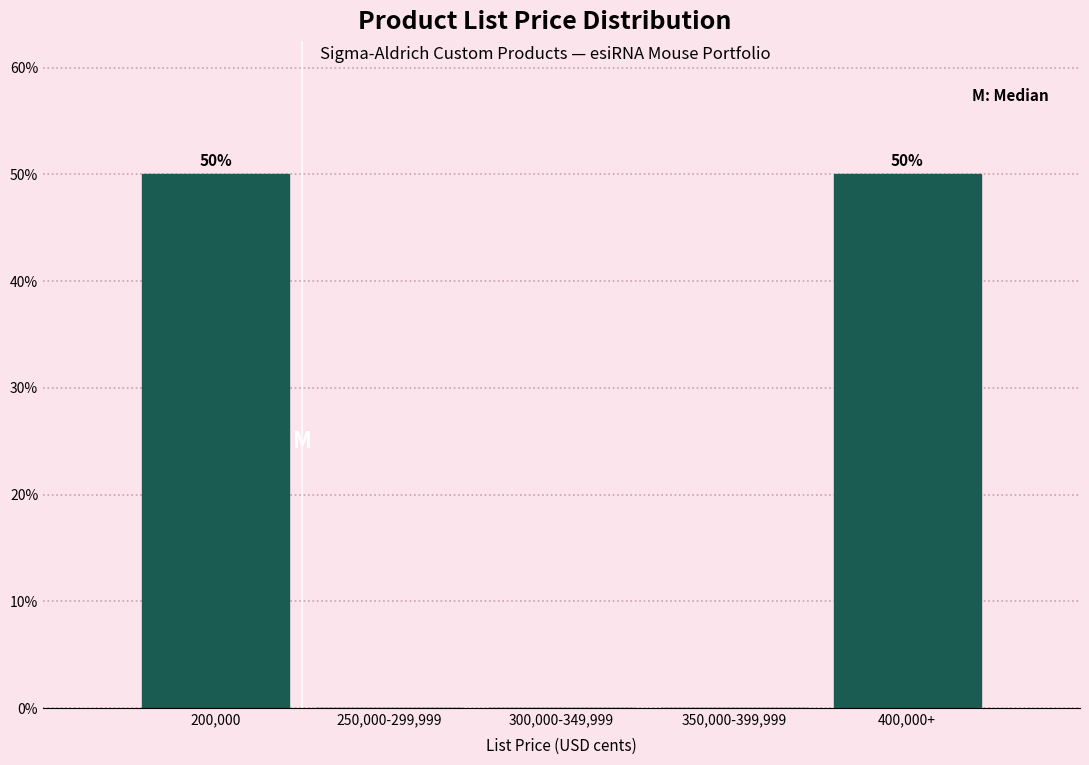

Reading left to right, what are all the values shown in this chart?

200,000=50	250,000-299,999=0	300,000-349,999=0	350,000-399,999=0	400,000+=50